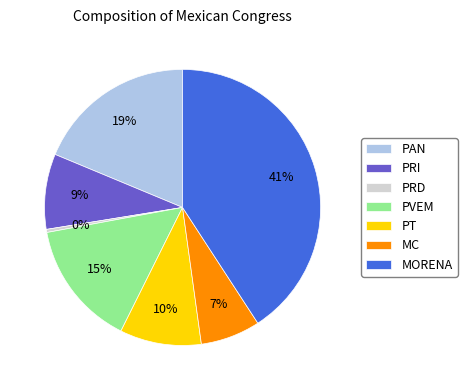

Between PRI and MC, which is larger?

PRI